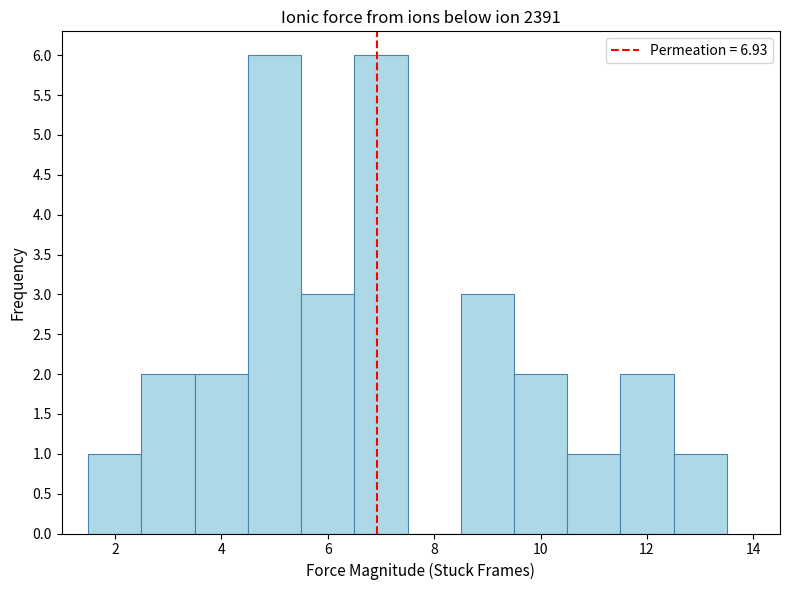

Reading left to right, transcribe this chart: for each bar, give the range it covers on the x-axis and its height. Neither the bar edges nor the heights are printed on the chart, so give them approximately, as read against the axes.

1.5 to 2.5: 1
2.5 to 3.5: 2
3.5 to 4.5: 2
4.5 to 5.5: 6
5.5 to 6.5: 3
6.5 to 7.5: 6
7.5 to 8.5: 0
8.5 to 9.5: 3
9.5 to 10.5: 2
10.5 to 11.5: 1
11.5 to 12.5: 2
12.5 to 13.5: 1